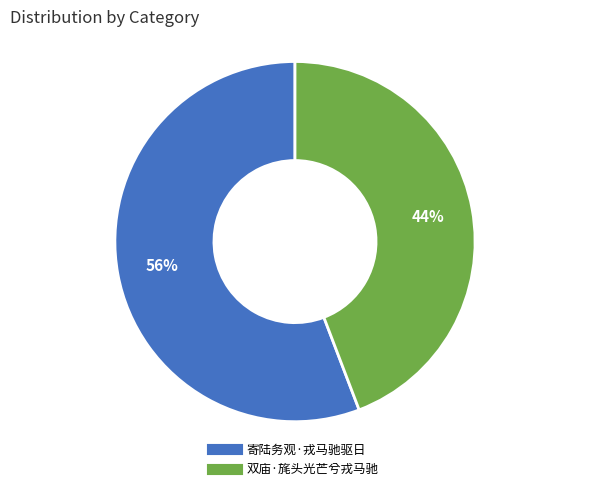

True or false: 双庙·旄头光芒兮戎马驰 accounts for 44% of the total.

True